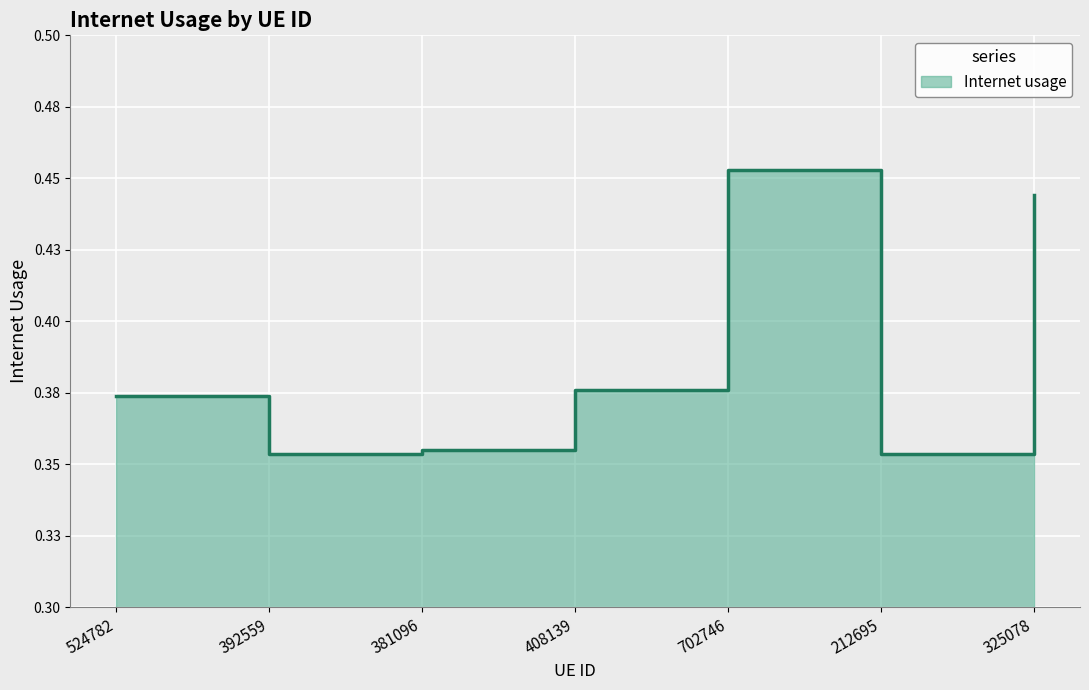

What is the sum of the values at 702746 and 325078?

0.9